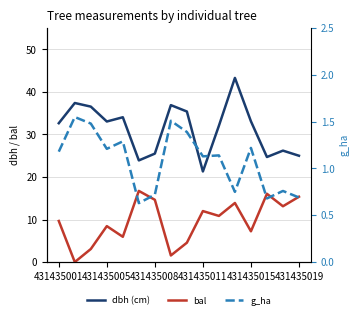

What is the difference between the maximum and minimum values in the bal series?

16.7